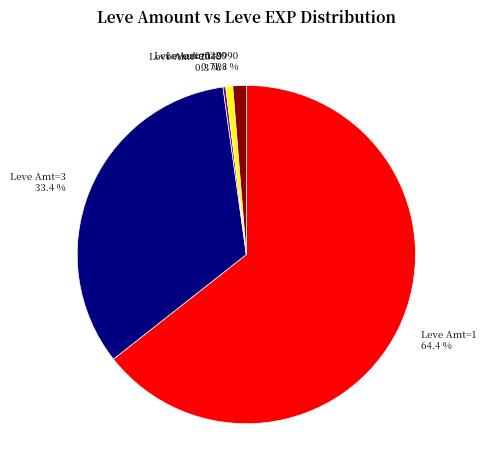

To the nearest percent, what is the average slice percentage?

20%